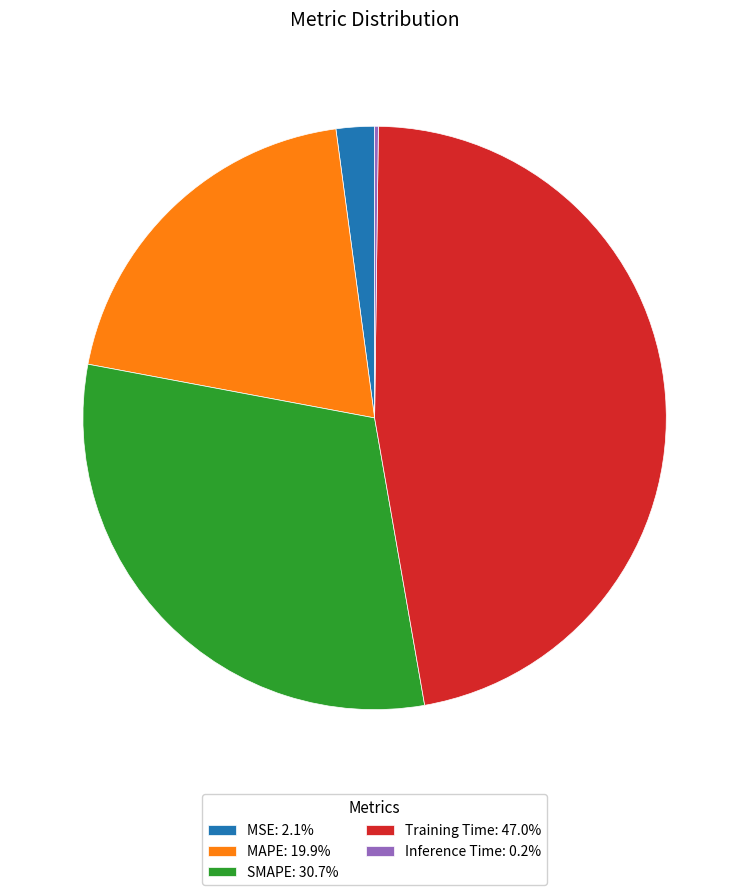

Is the sum of MAPE: 19.9% and SMAPE: 30.7% greater than half?

Yes